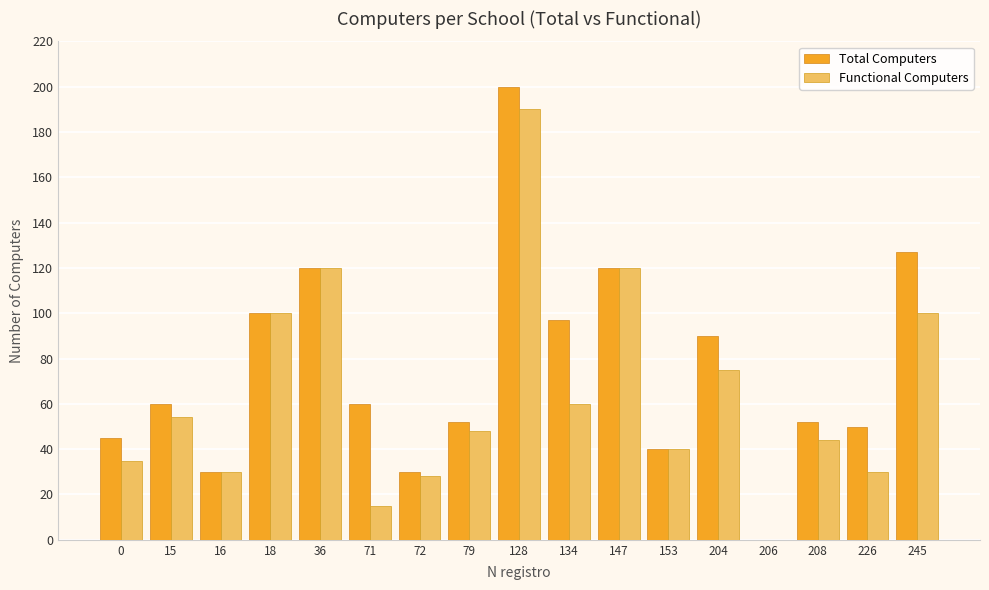

Where is Total Computers nearest to the value 100?

18